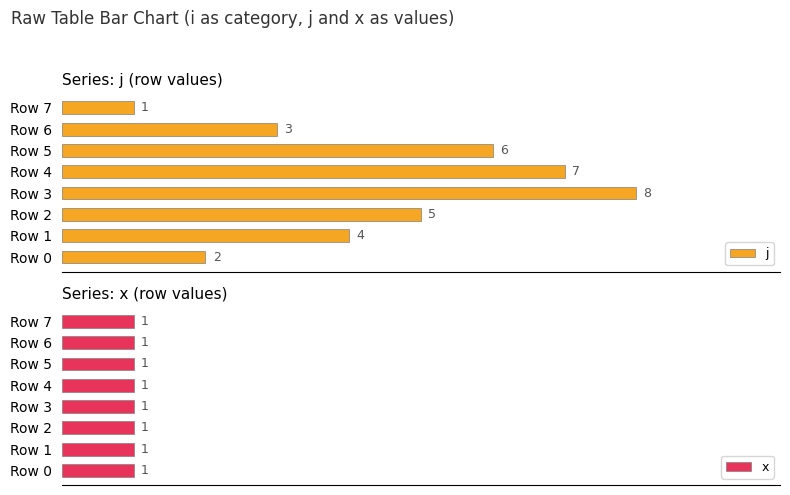

Count the number of categories in the chart.

8